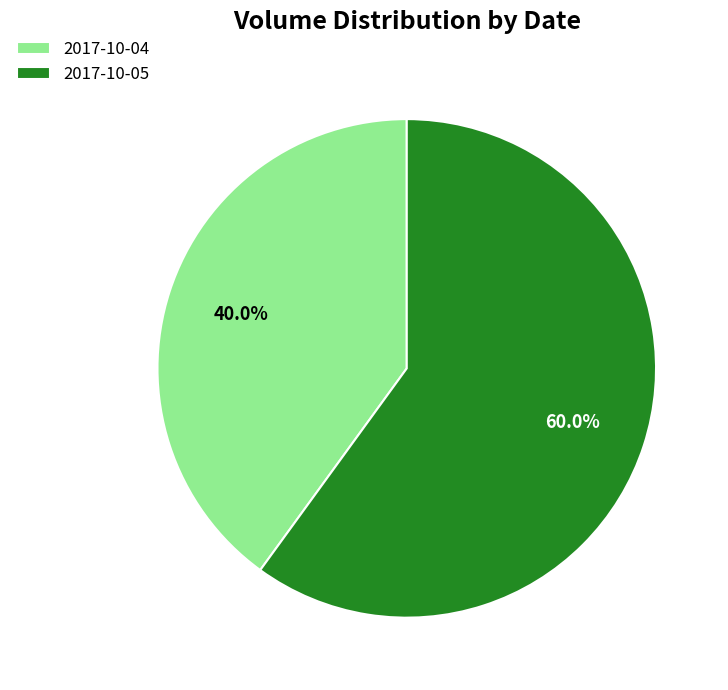

The 2017-10-05 slice represents 60% of the pie. True or false?

True